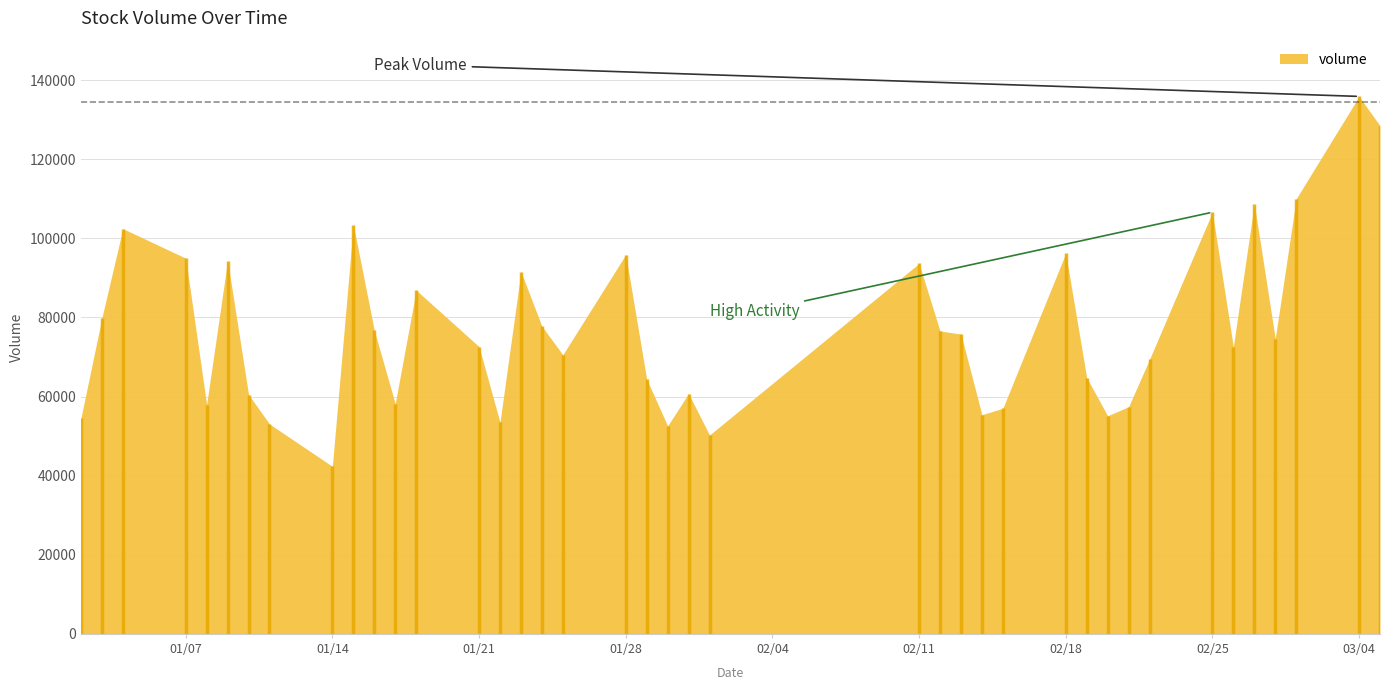

What is the change in value from 1 to 14?

-26376.7